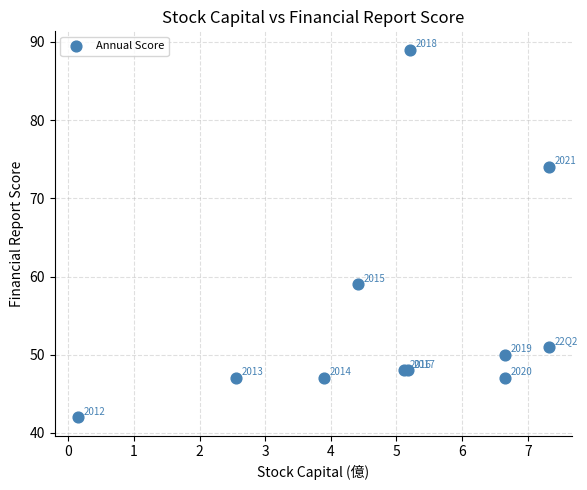

What Y value in the scatter plot is closest to 65?

59